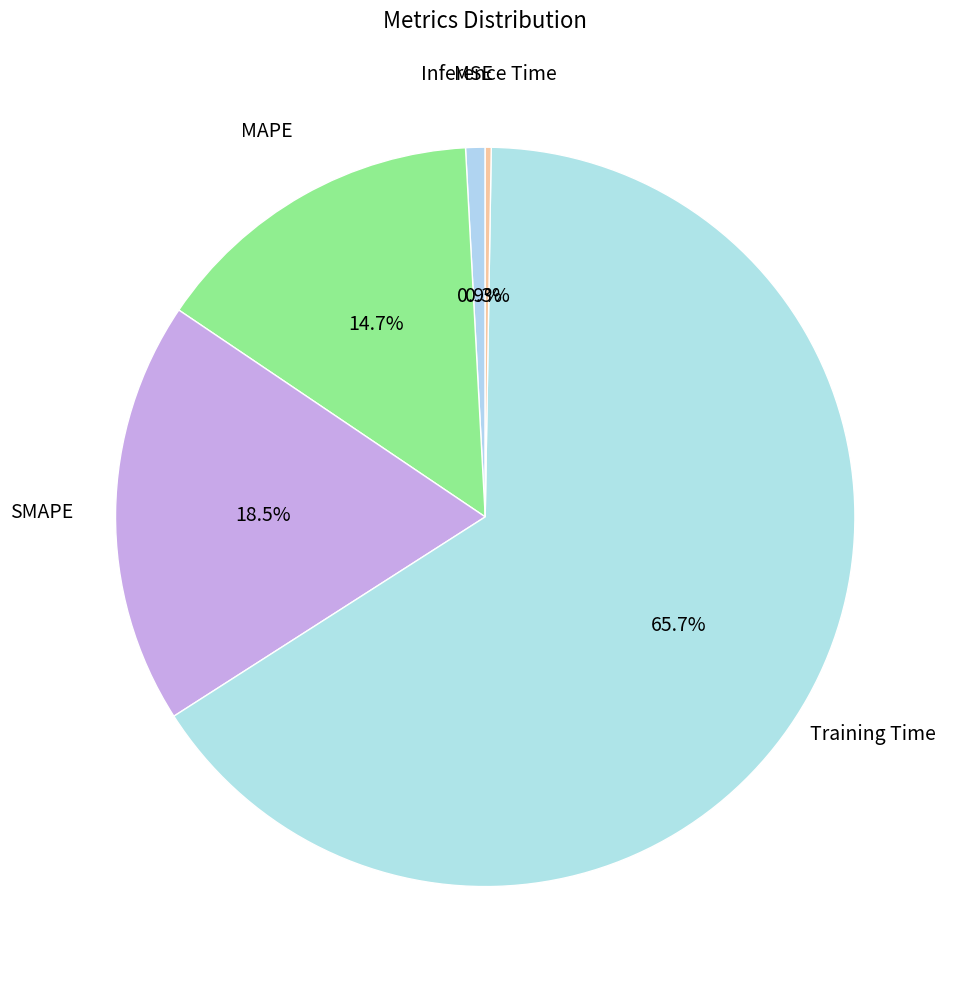

Is there any slice that represents more than half of the pie?

Yes